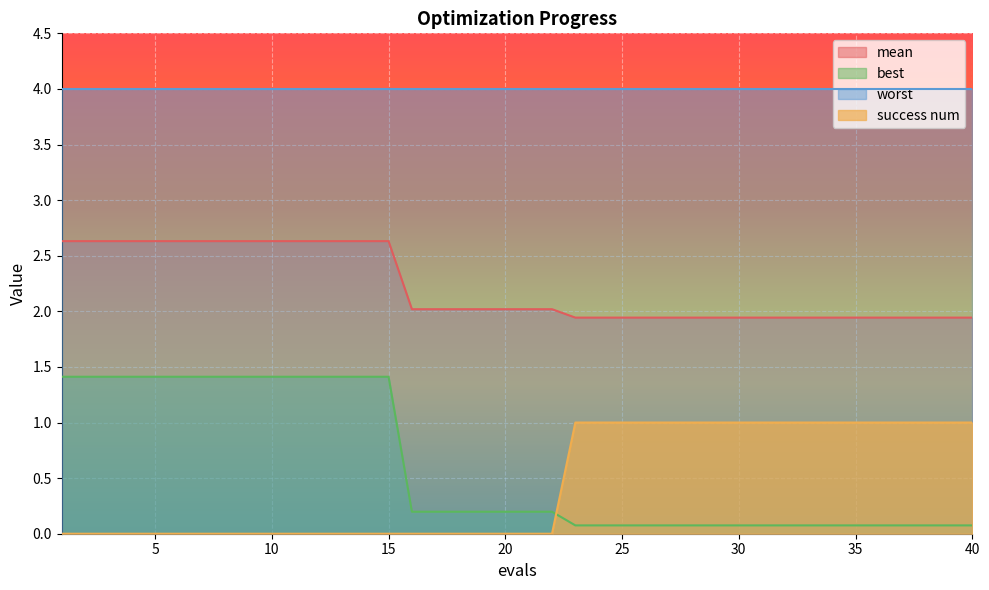

The value of success num at 1 is 0.5. True or false?

False